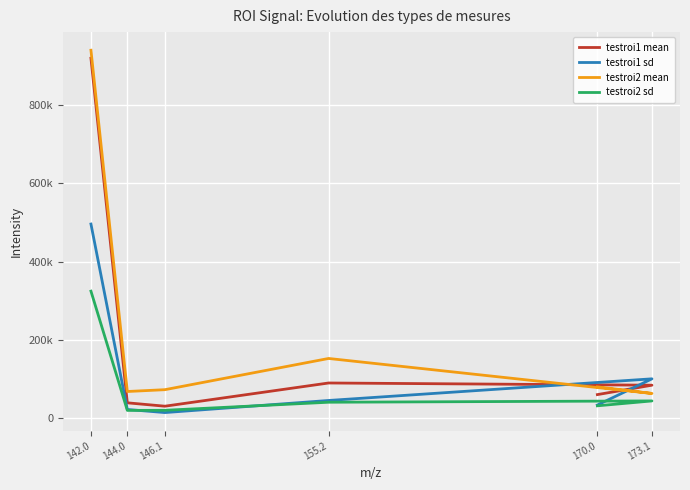

What is the difference between the testroi1 sd values at 144.0 and 155.2?

22998.3